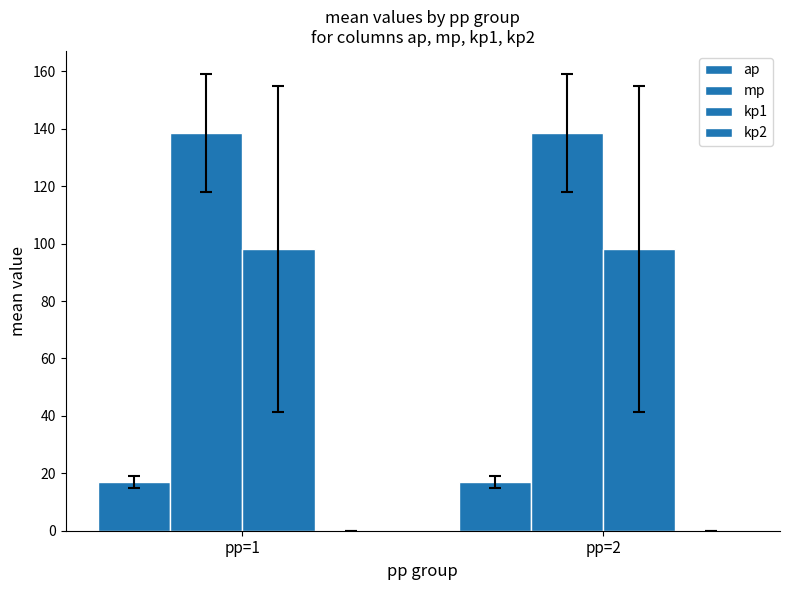

What is the difference between the highest and lowest values at pp=1?

138.5